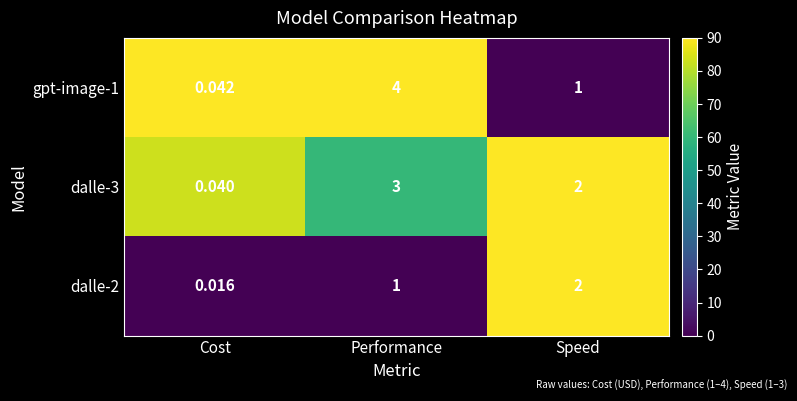

Where does the gpt-image-1 series first go above 1?

Performance